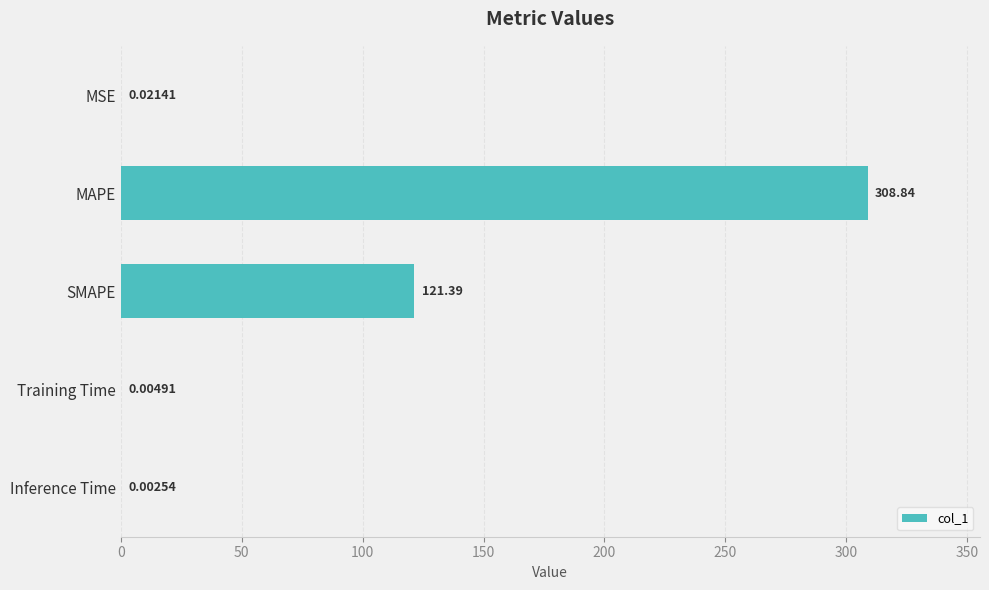

Does the chart contain stacked bars?

No